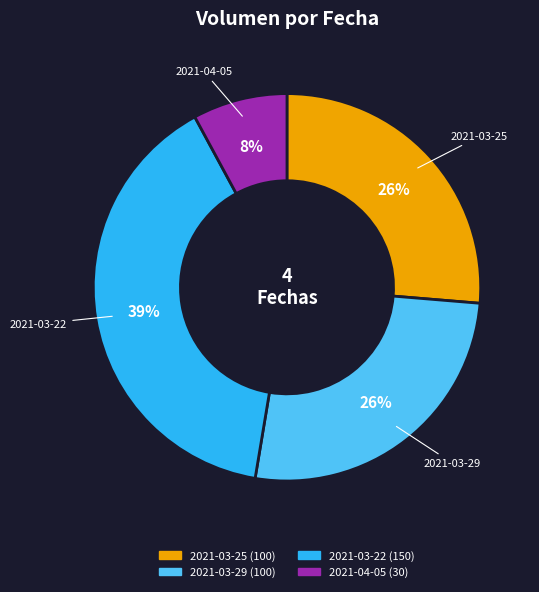

What is the smallest slice in the pie chart?

2021-04-05